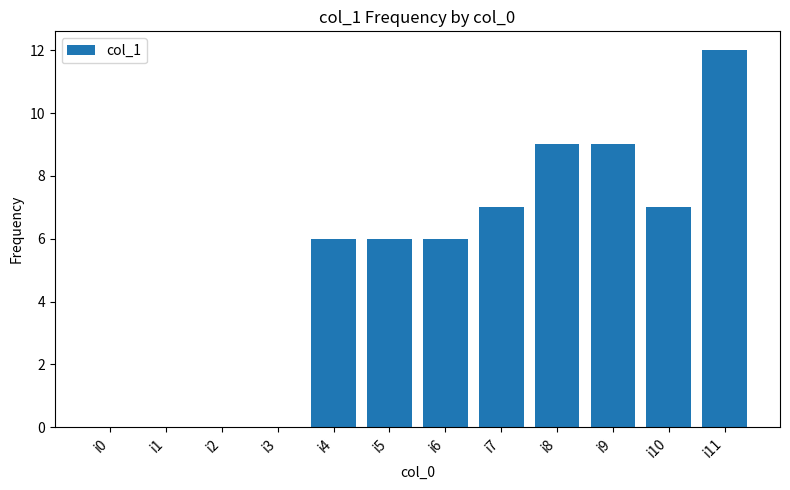

Between i2 and i10, which is larger?

i10